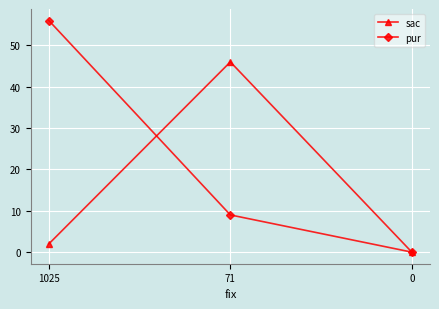

What are all the series names shown in the legend?

sac, pur